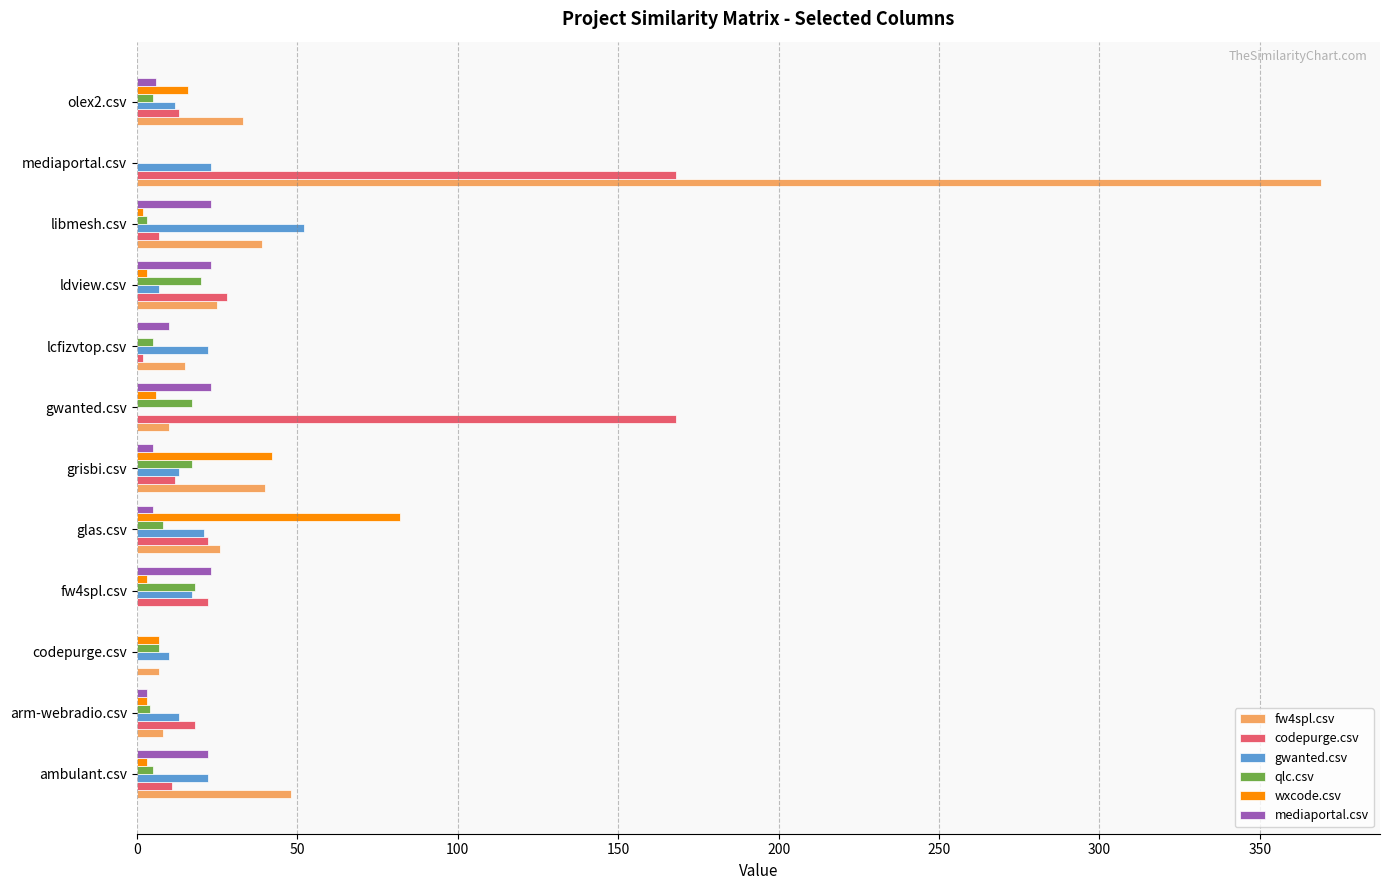

The fw4spl.csv series shows 26 at glas.csv. True or false?

True